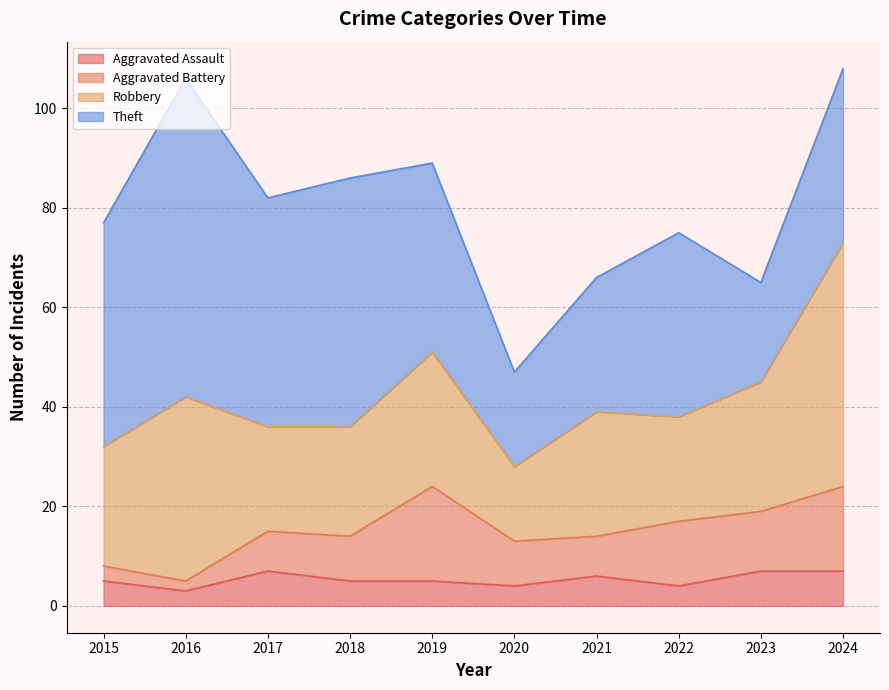

In Aggravated Assault, how many points are lower than both neighbors (excluding endpoints)?

3